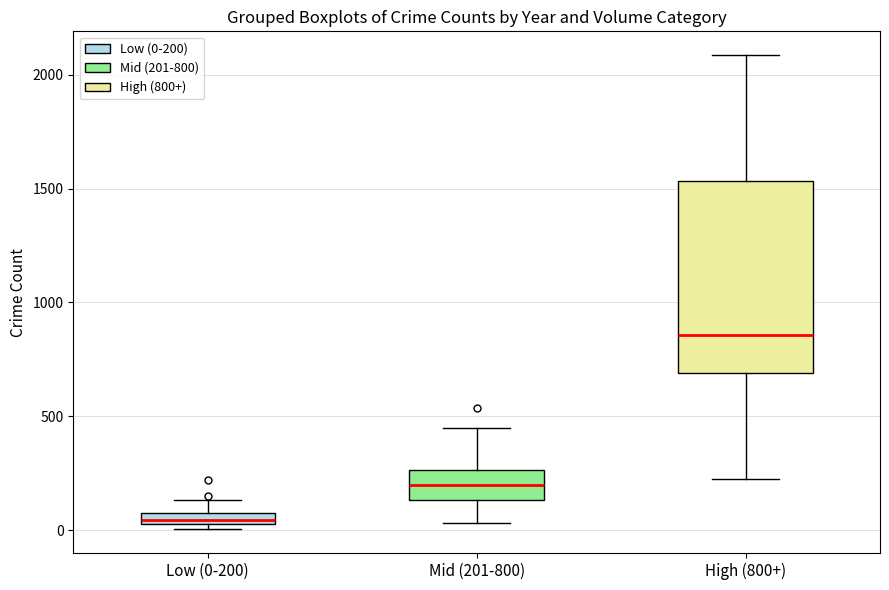

Which box is the tallest, from its lower edge to its upper edge?

High (800+)